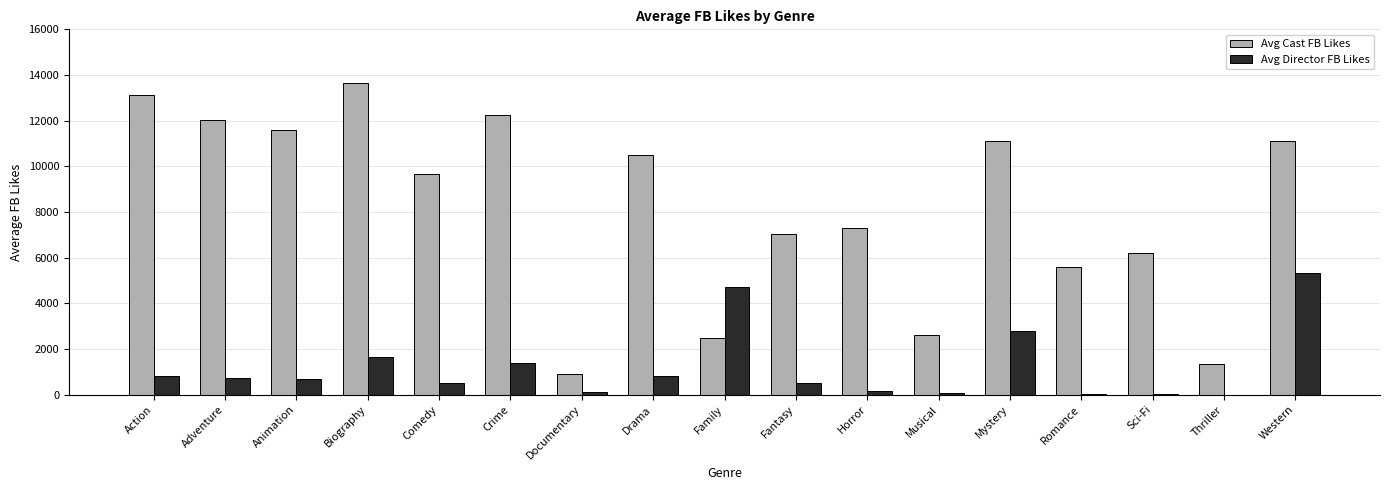

Where does the Avg Cast FB Likes series first go above 9645?

Action